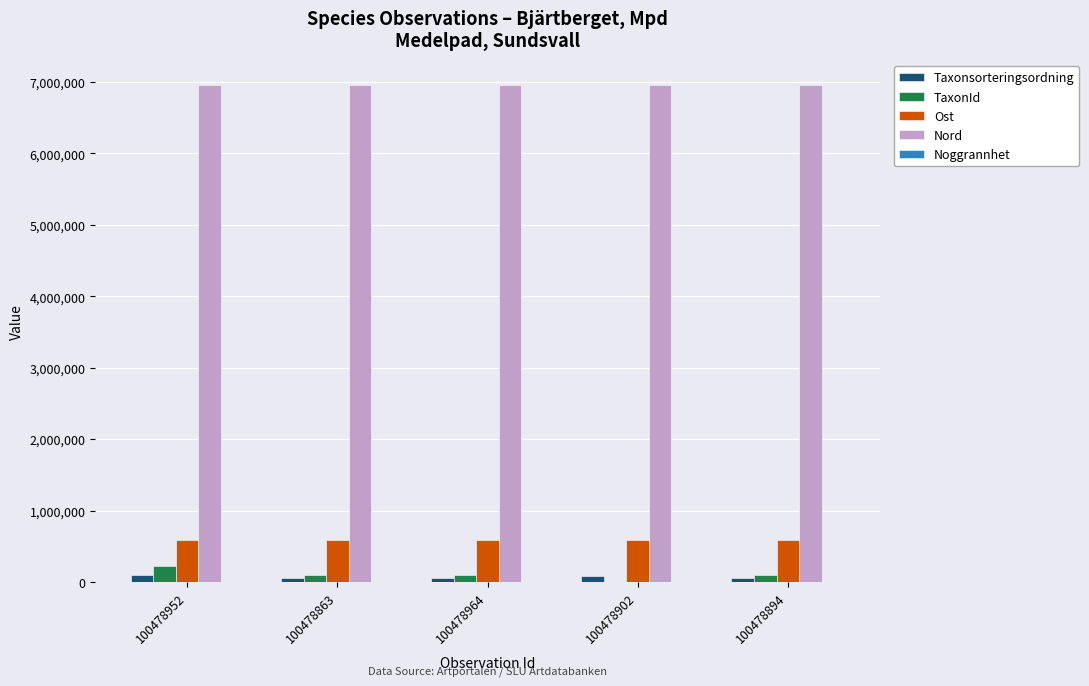

What is the sum of all TaxonId values?

522426